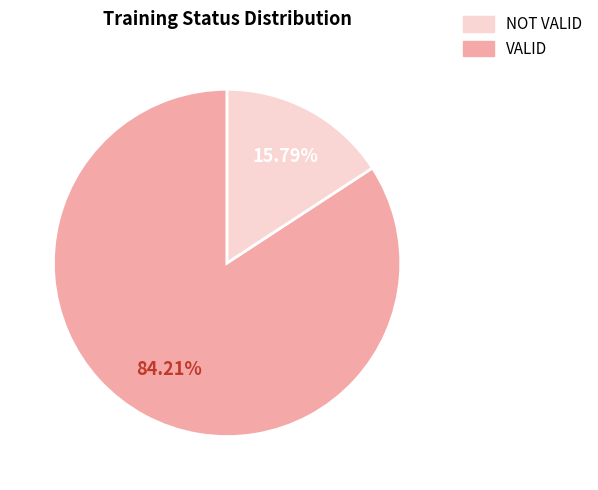

Does any single category account for the majority?

Yes